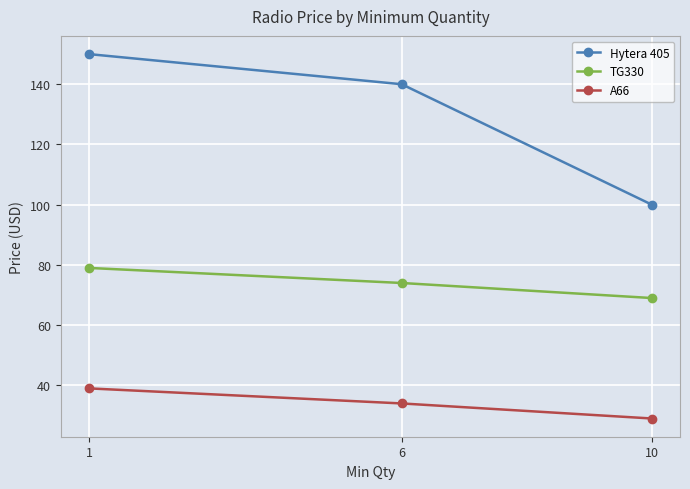

List the series in order of their overall mean, highest first.

Hytera 405, TG330, A66